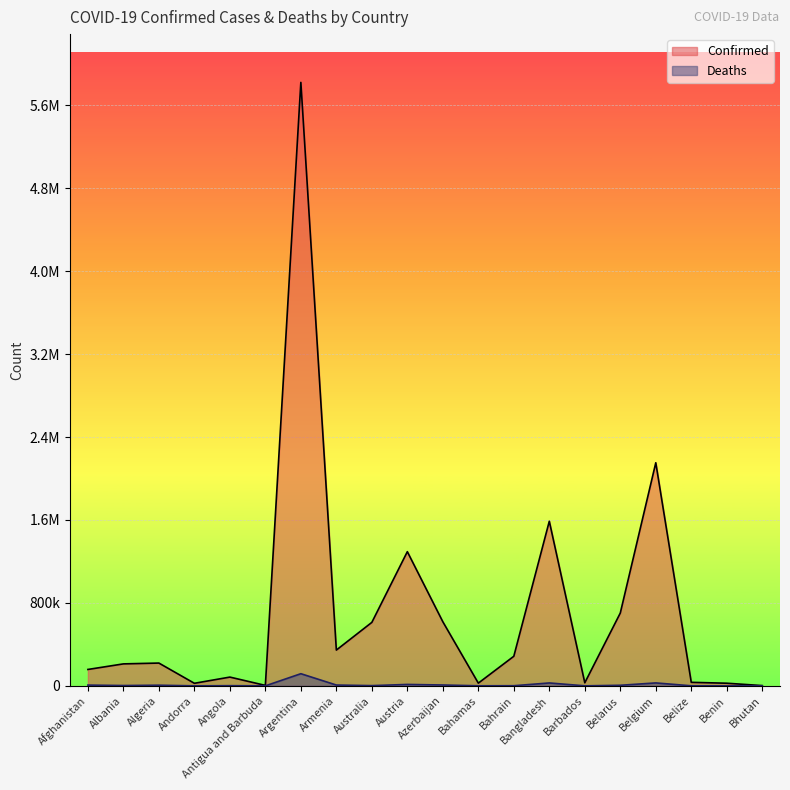

What is the difference between the Confirmed values at Angola and Australia?

527719